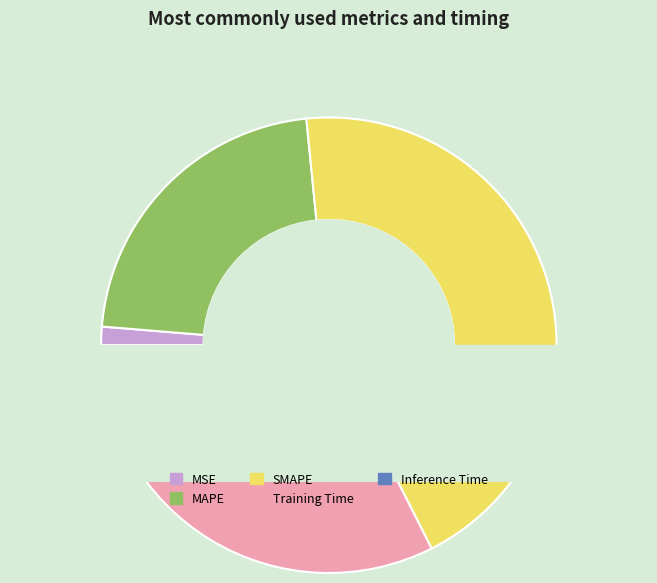

What percentage is the Training Time slice, to the nearest percent?

32%